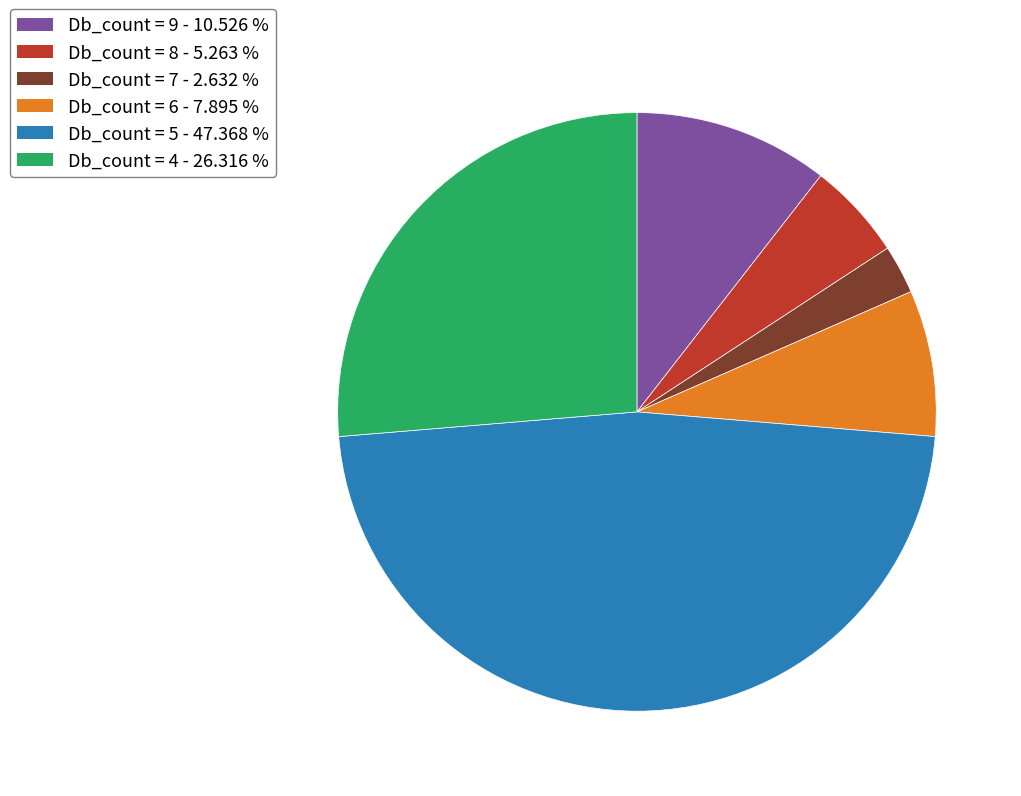

Is there any slice that represents more than half of the pie?

No